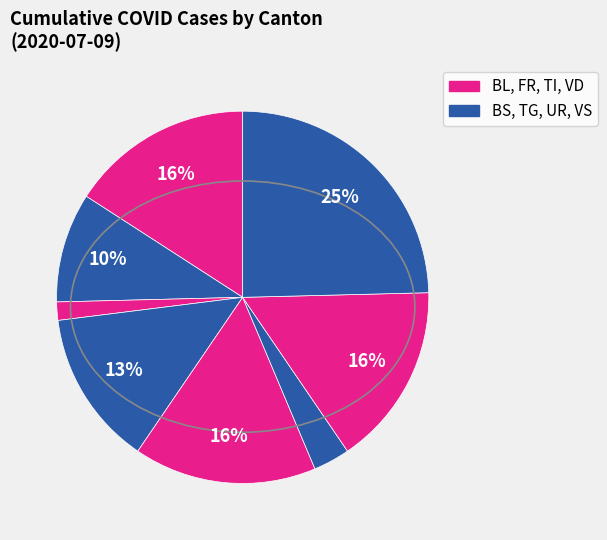

How many slices are in this pie chart?

8